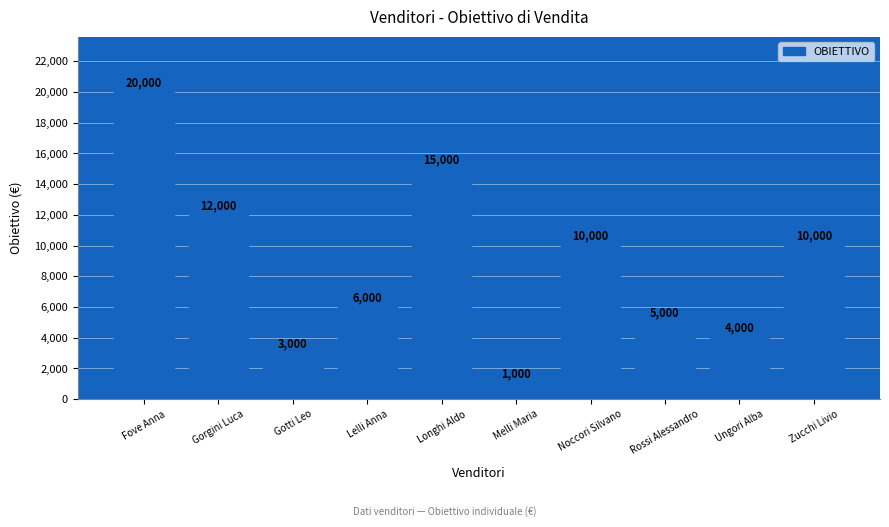

Is it true that the value at Ungori Alba is 5207?

False